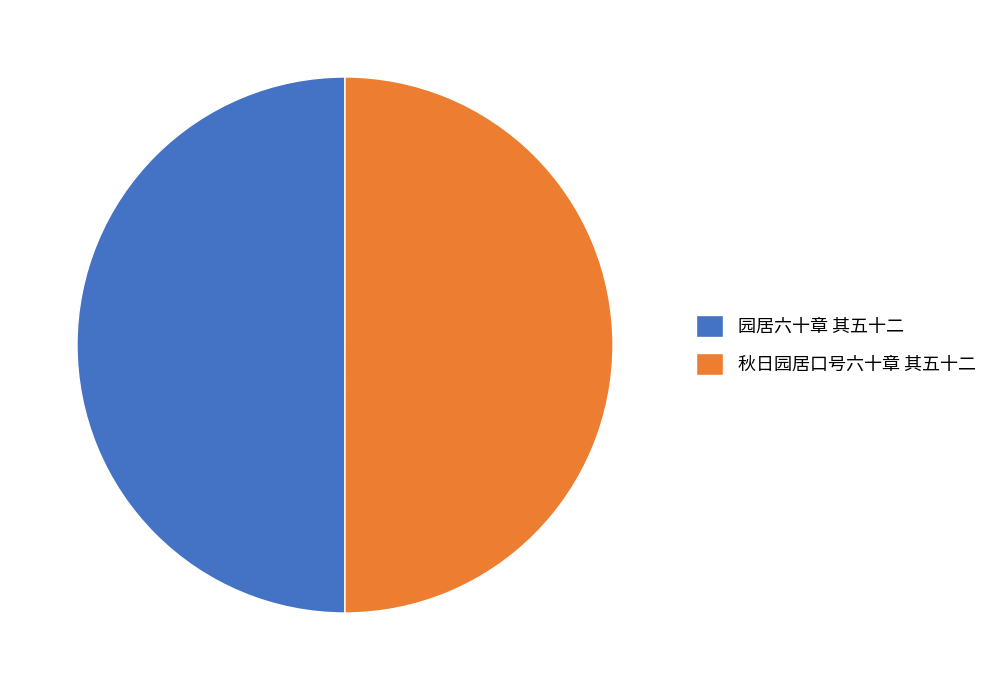

Do 园居六十章 其五十二 and 秋日园居口号六十章 其五十二 together represent more than half of the pie?

Yes